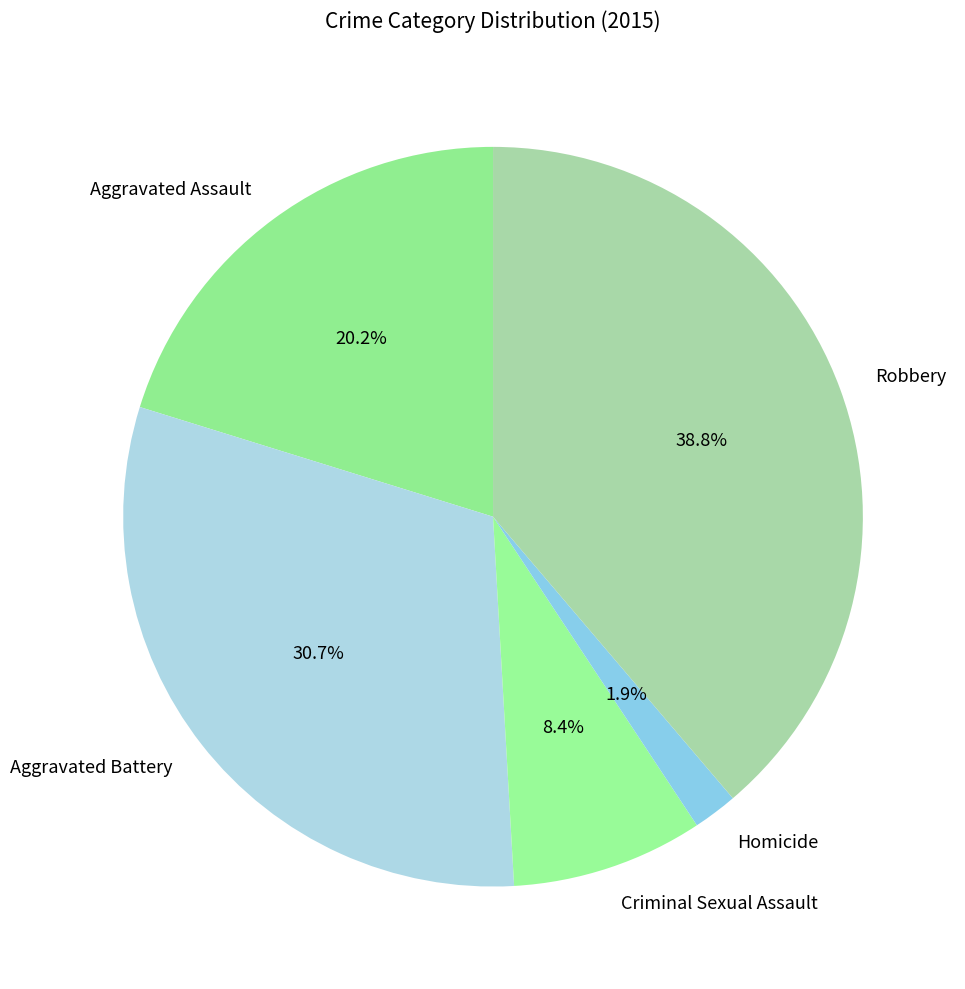

To the nearest percent, what is the difference between the largest and smallest slice percentages?

37%